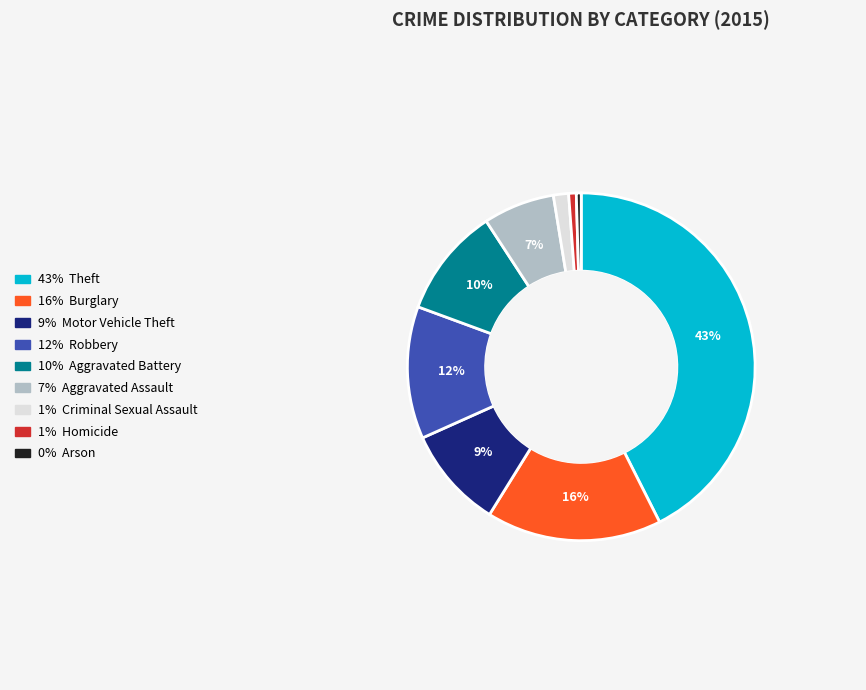

To the nearest percent, what is the average slice percentage?

11%